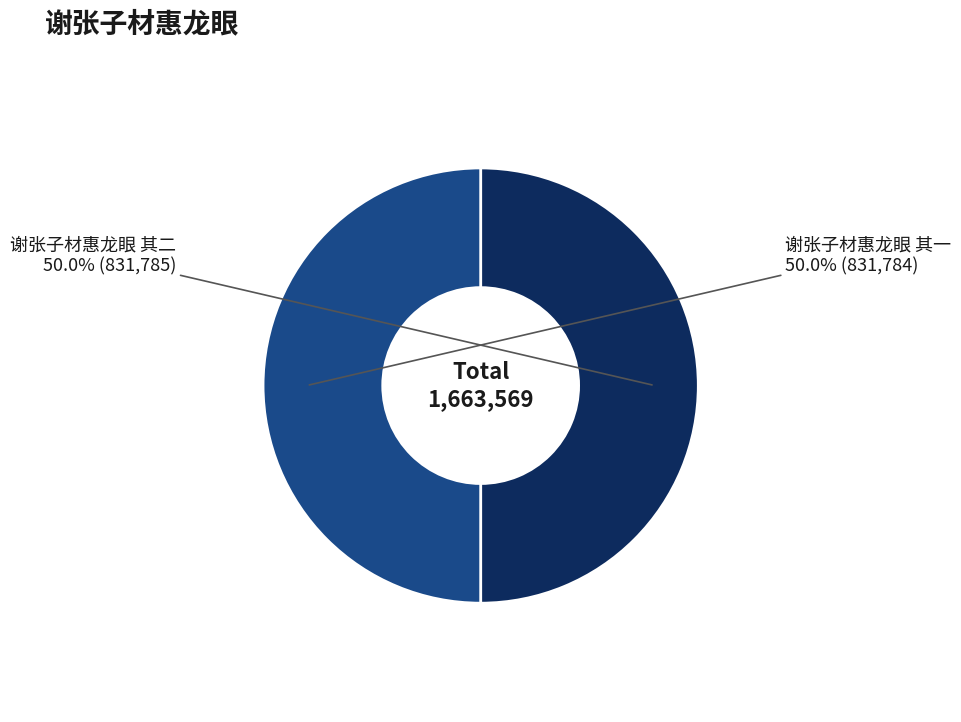

What is the ratio of the value at 谢张子材惠龙眼 其二 to the value at 谢张子材惠龙眼 其一?

1.0